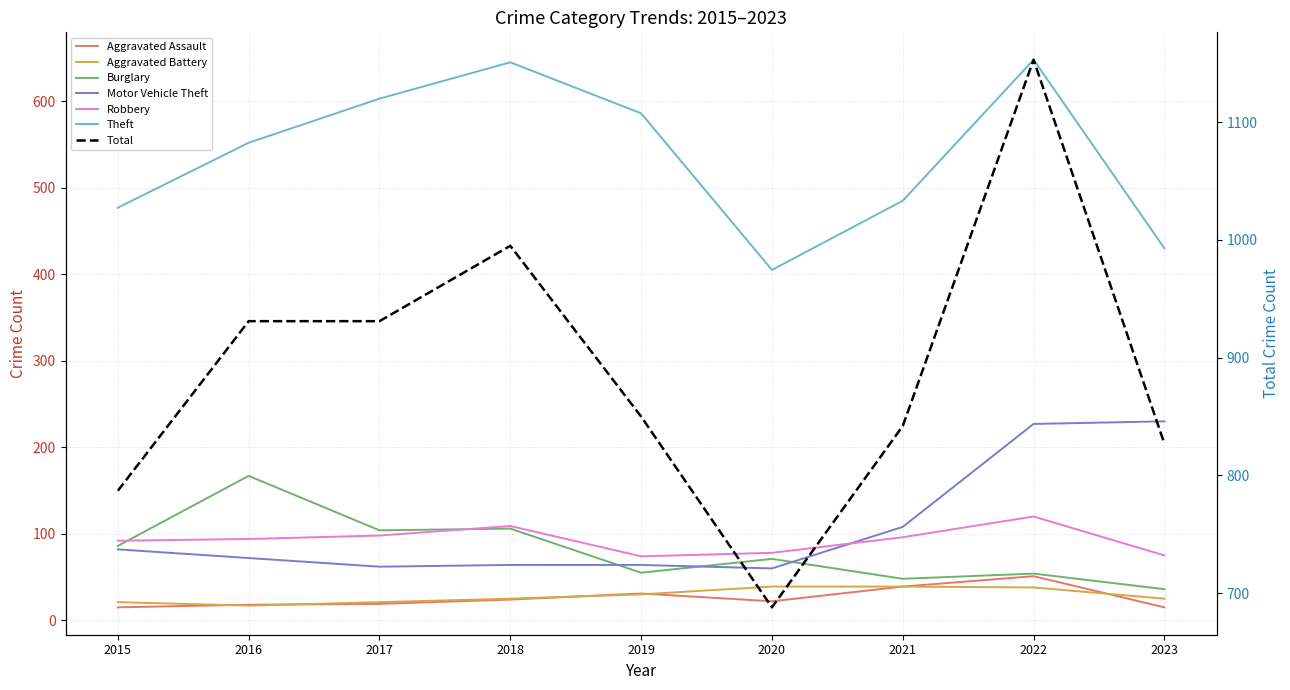

Between 2015 and 2017, which series saw the biggest shift?

Theft